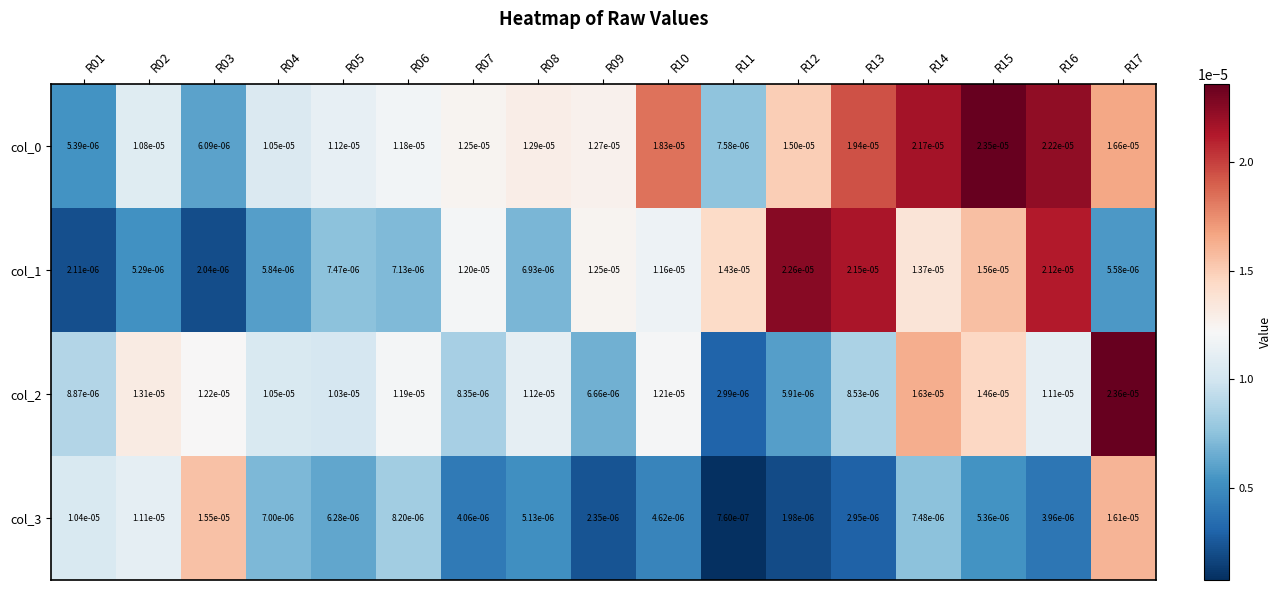

Is the value of col_1 at R15 greater than the value of col_3 at R08?

Yes